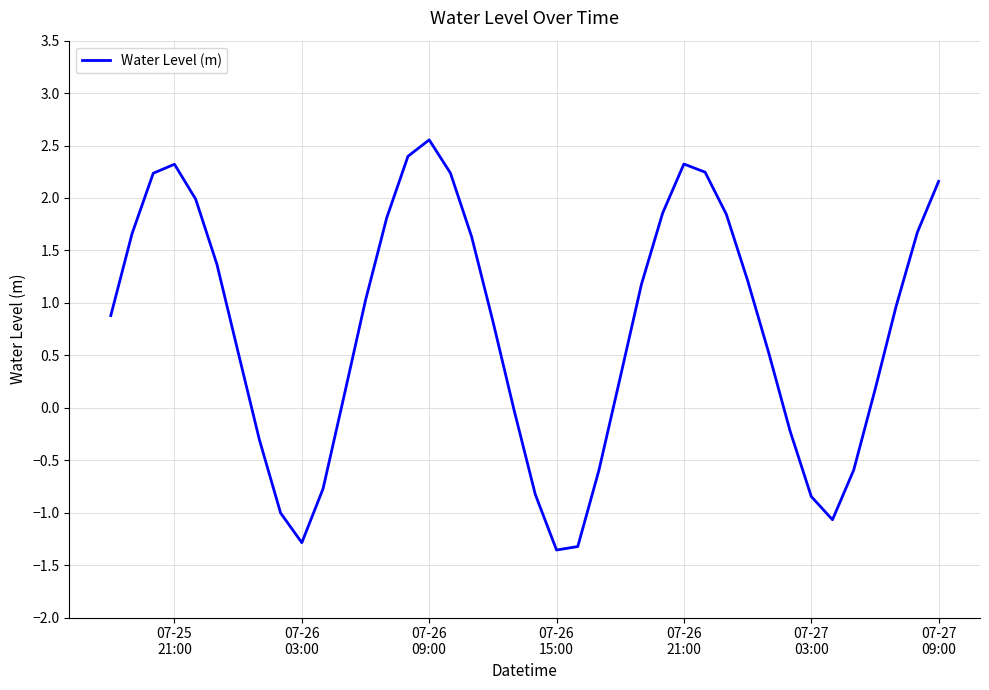

What is the difference between the maximum and minimum values?

3.9